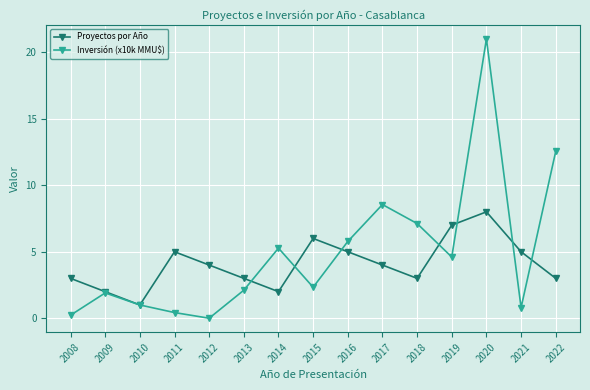

Does the chart have visible grid lines?

Yes